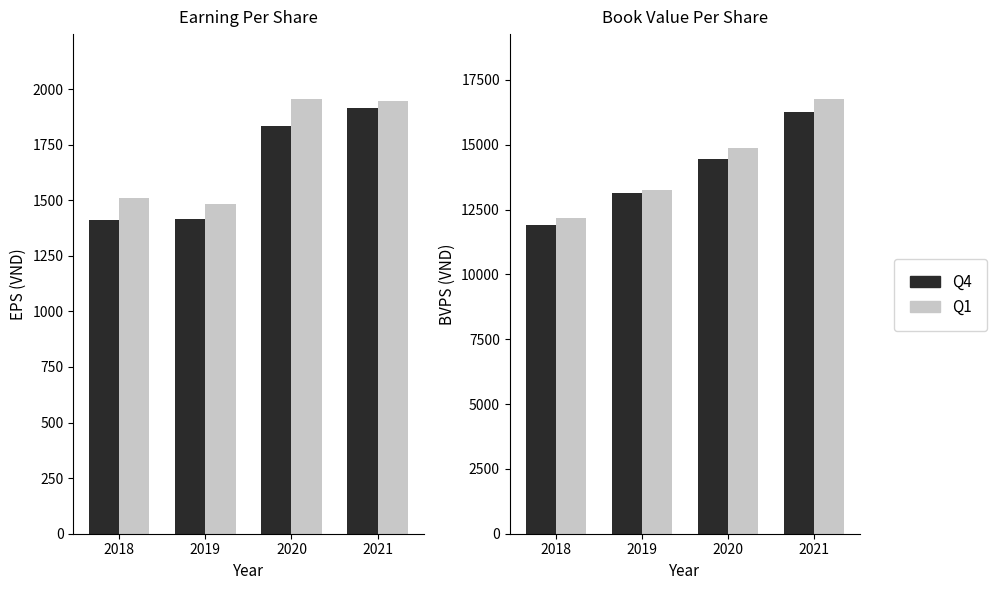

What are all the series names shown in the legend?

Q4, Q1